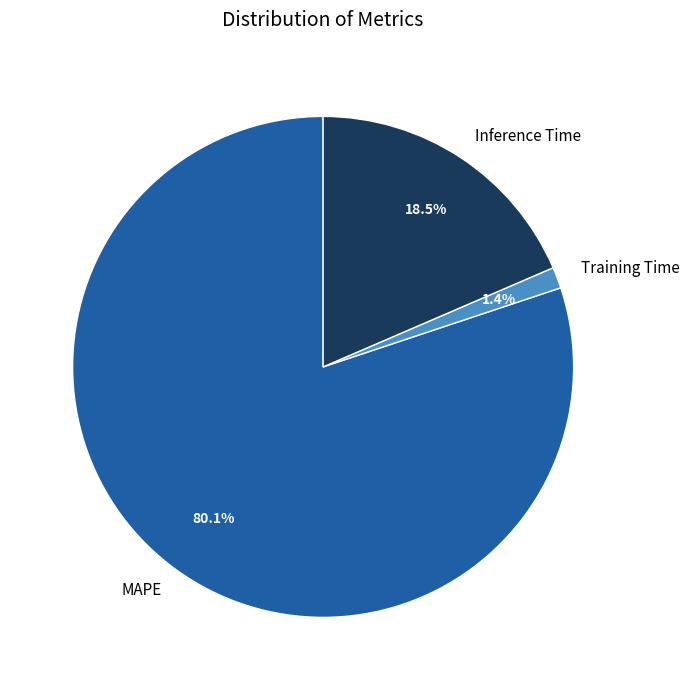

Between Training Time and MAPE, which is larger?

MAPE